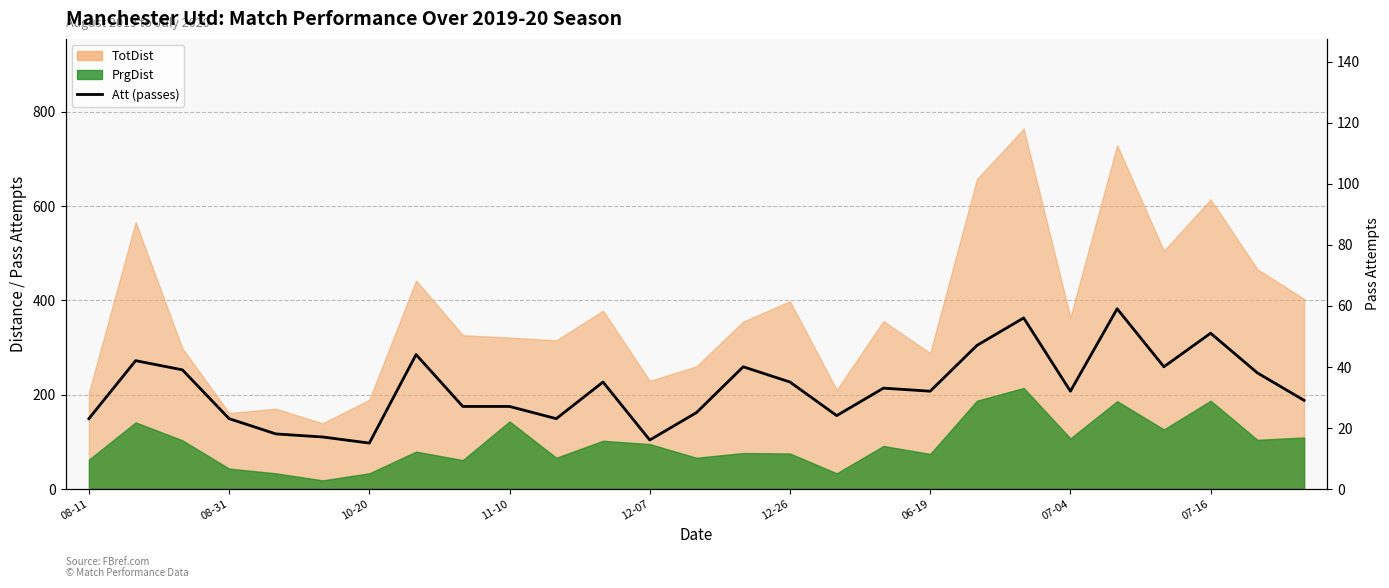

What value does the data have at 08-31, to the nearest 10?

40